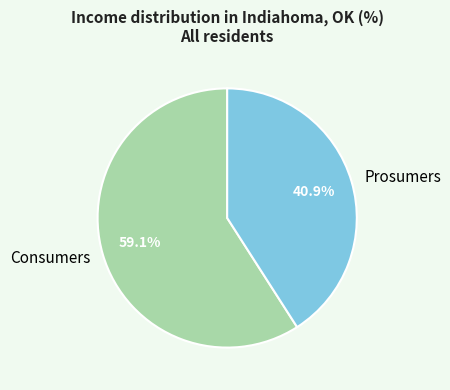

Is there any slice that represents more than half of the pie?

Yes